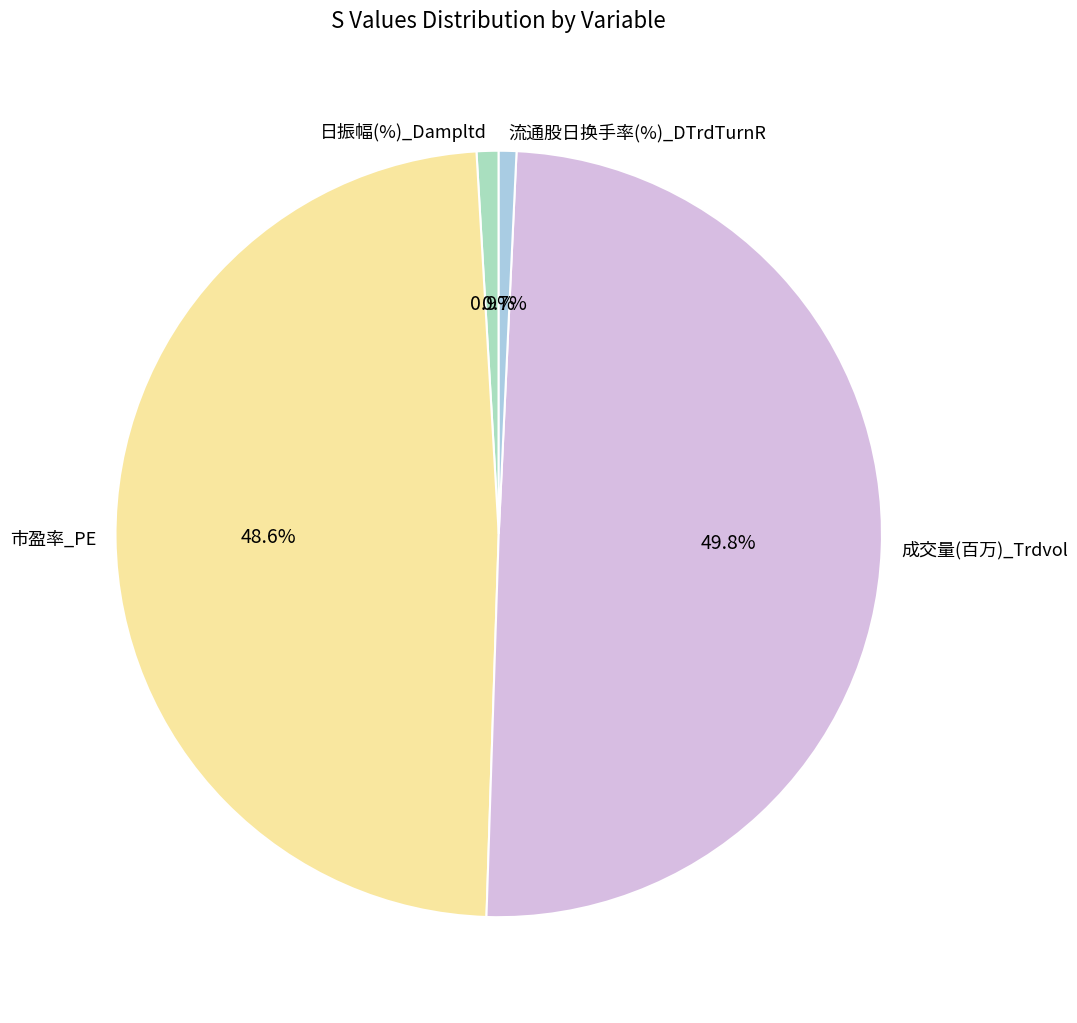

What percentage is NOT represented by 市盈率_PE?

51.4%